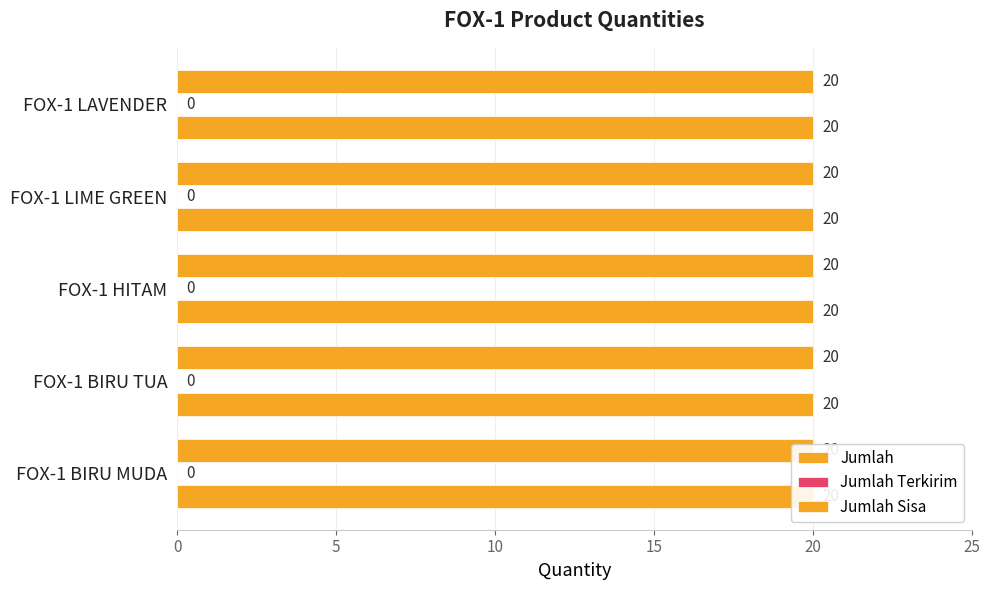

What is the spread (max minus min) of values at FOX-1 BIRU MUDA?

20